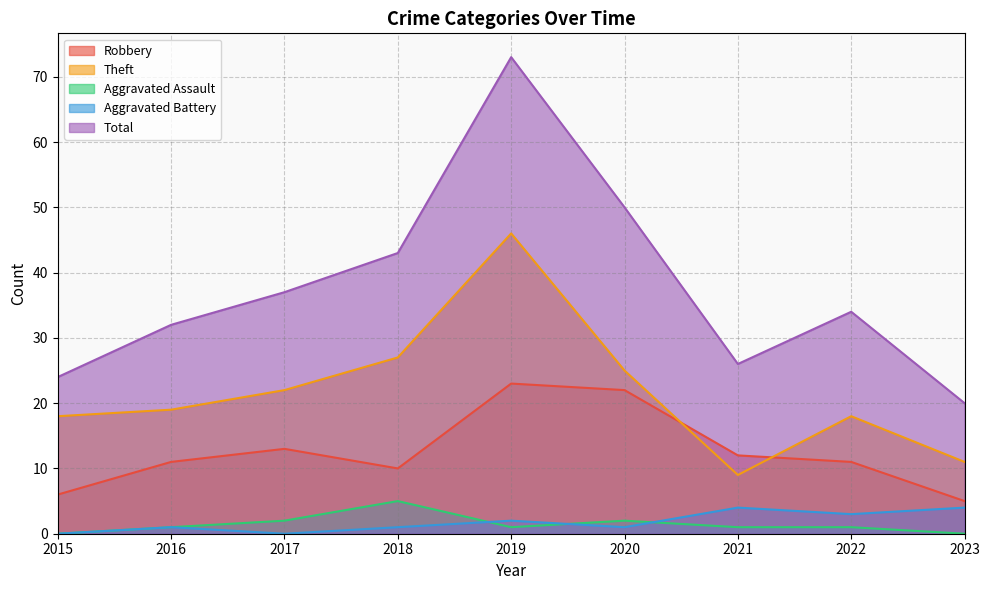

What are all the series names shown in the legend?

Robbery, Theft, Aggravated Assault, Aggravated Battery, Total